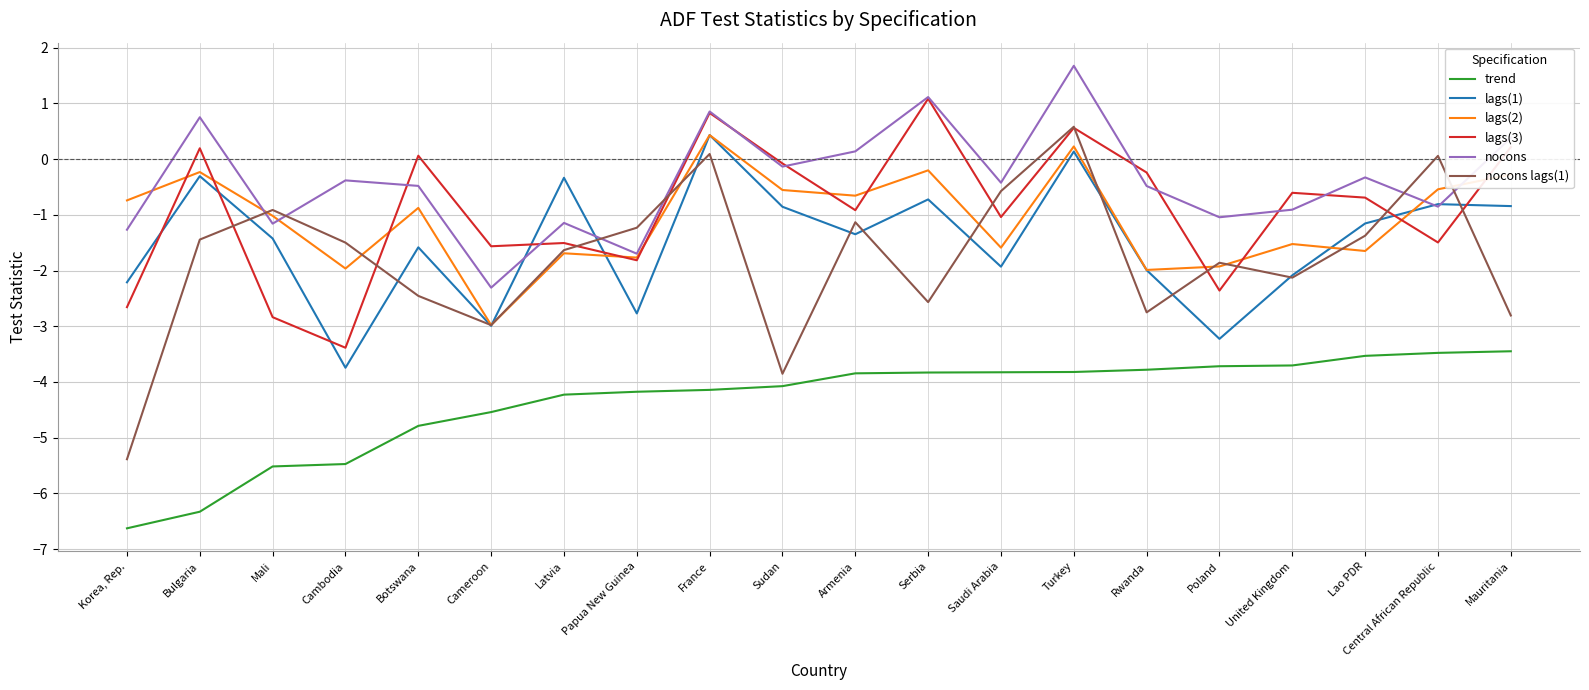

What is the spread (max minus min) of values at Saudi Arabia?

3.4